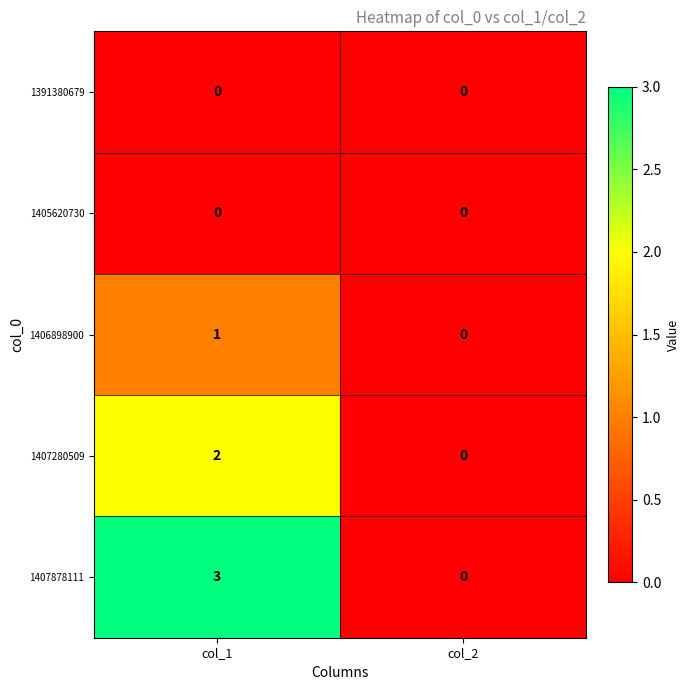

The 1407280509 series shows 2 at col_1. True or false?

True